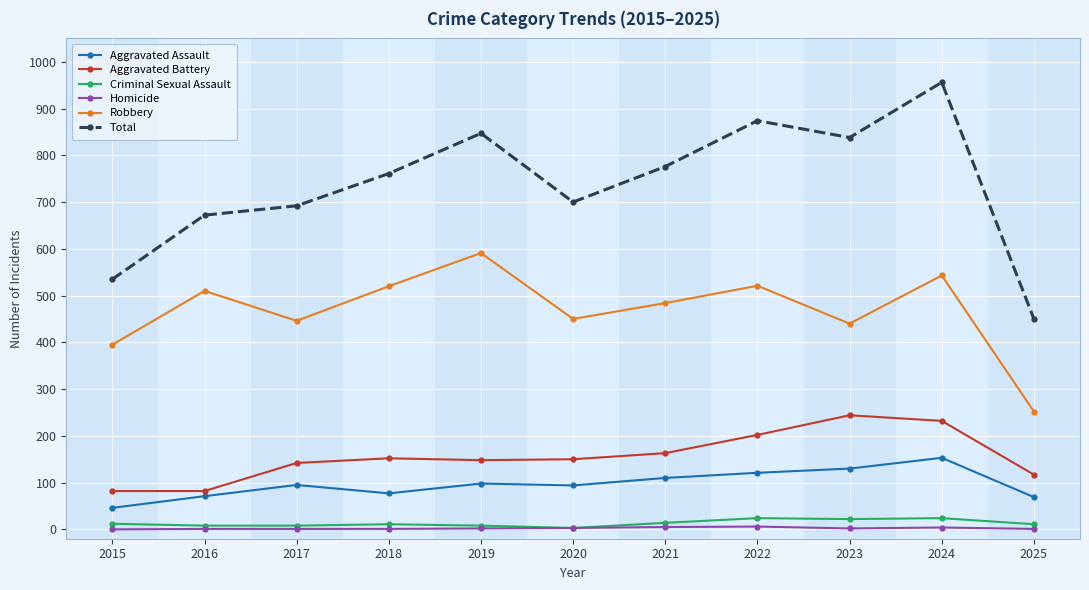

What is the difference between the highest and lowest values at 2015?

535